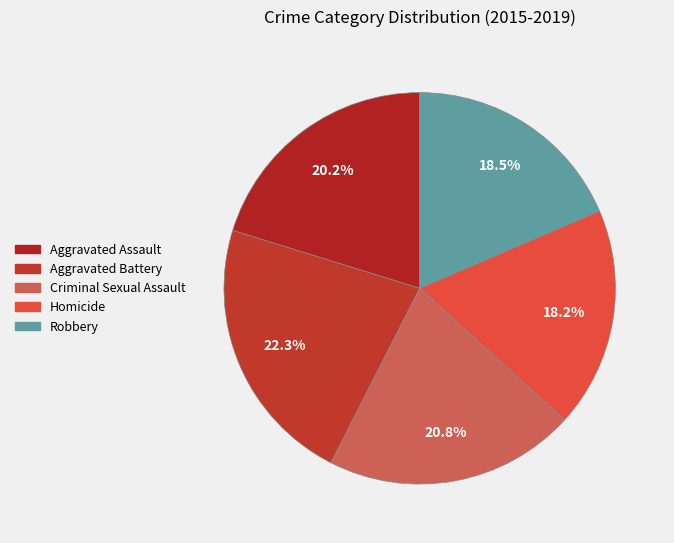

Does any single category account for the majority?

No